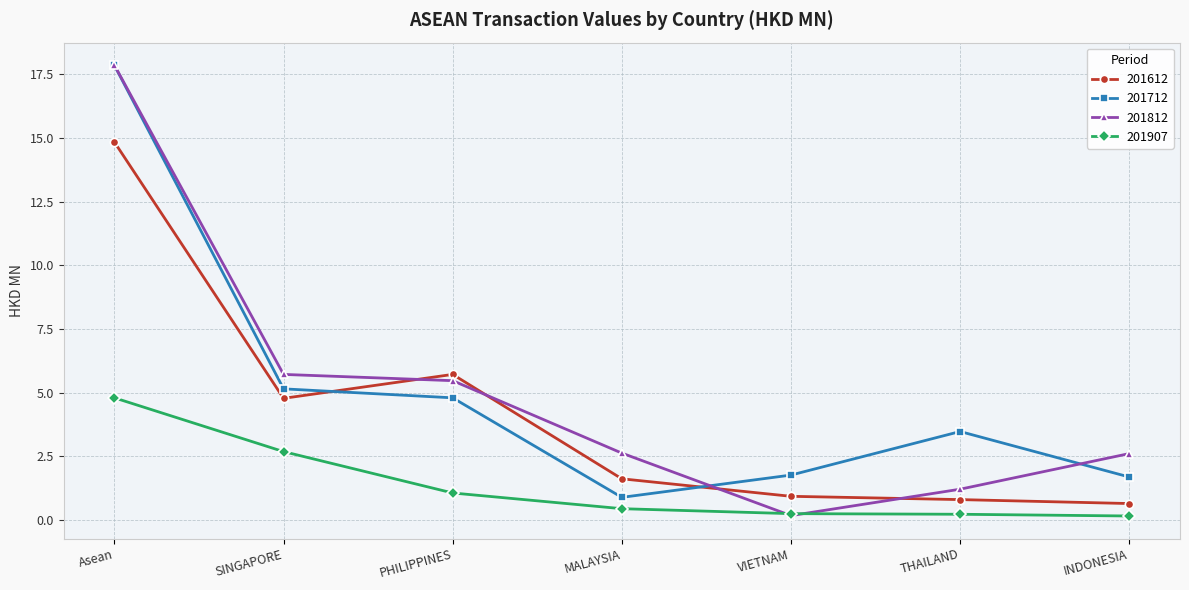

Is it true that 201907 equals 1.1 at PHILIPPINES?

True